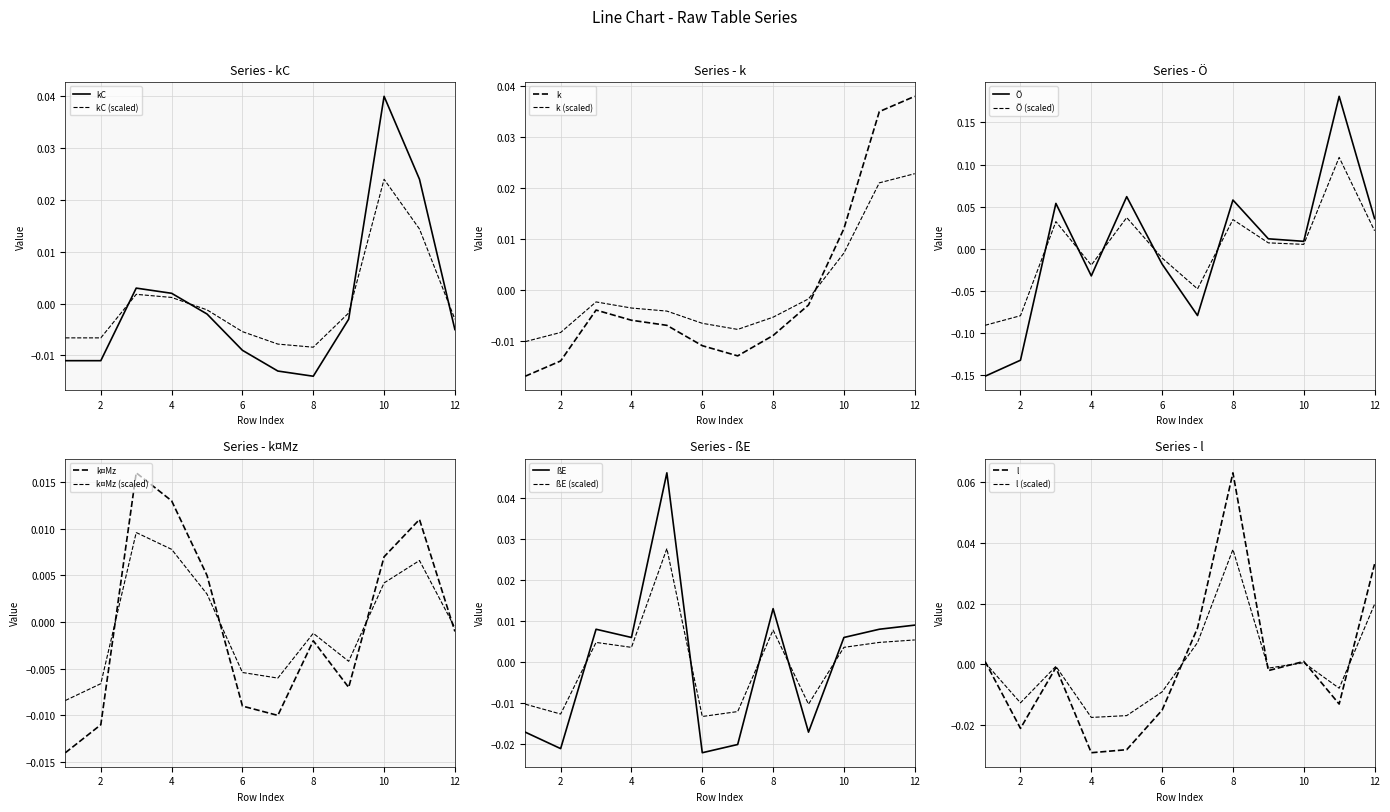

Which series has the widest spread of values?

Ö